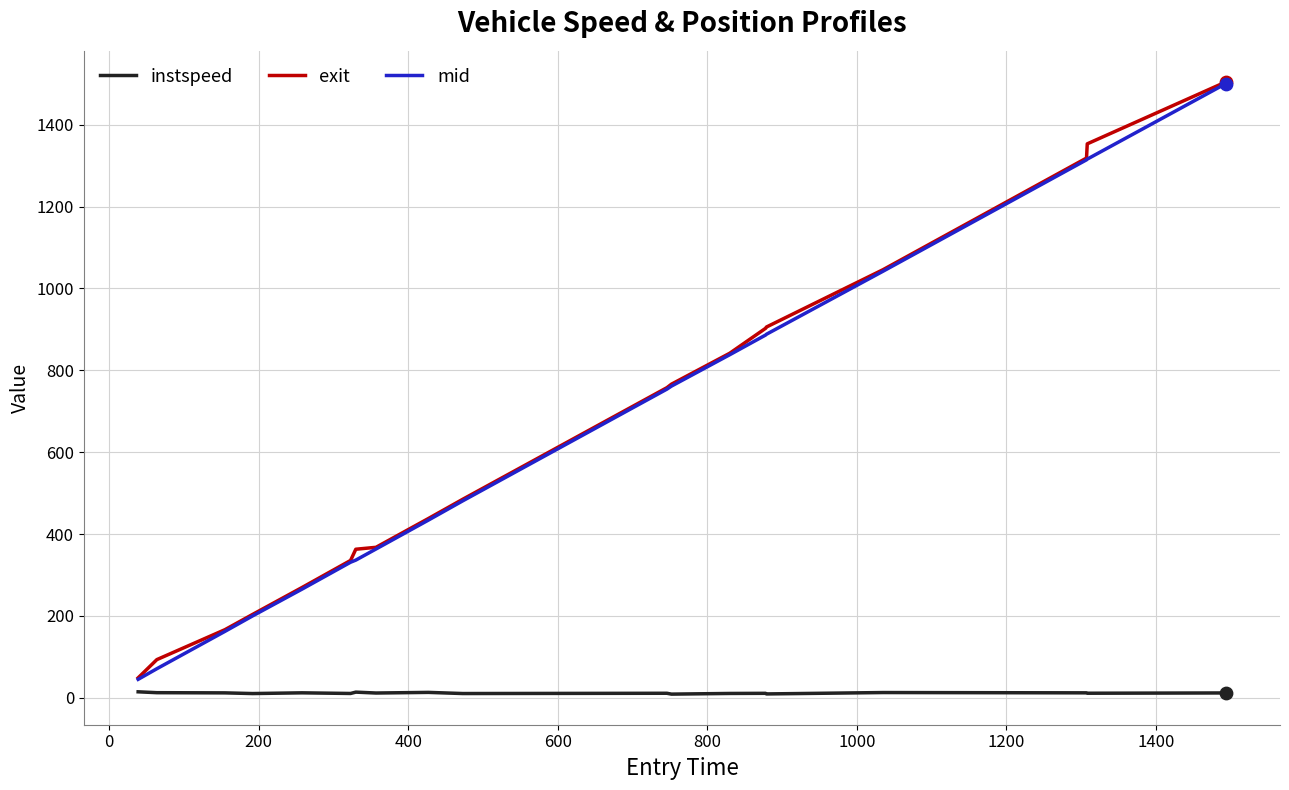

At how many categories does at least one series exceed 741?

9